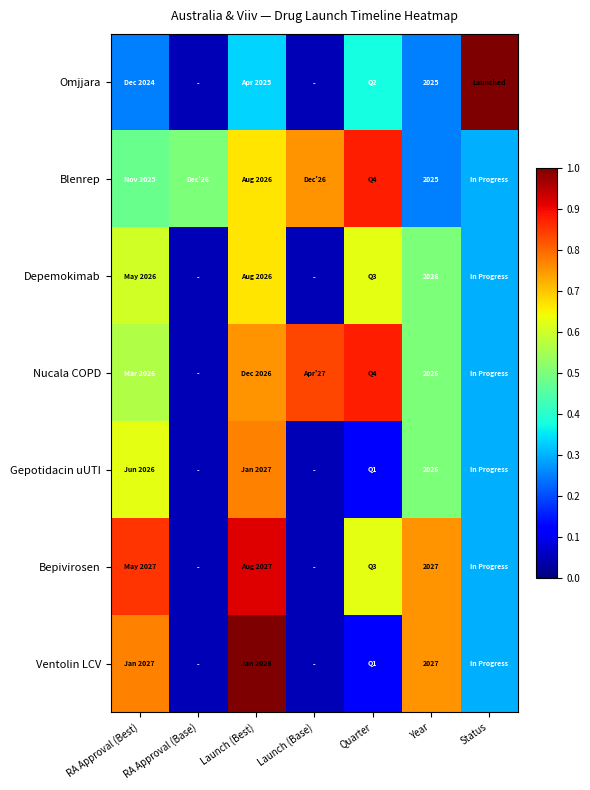

What is the maximum value for Gepotidacin uUTI?

0.8